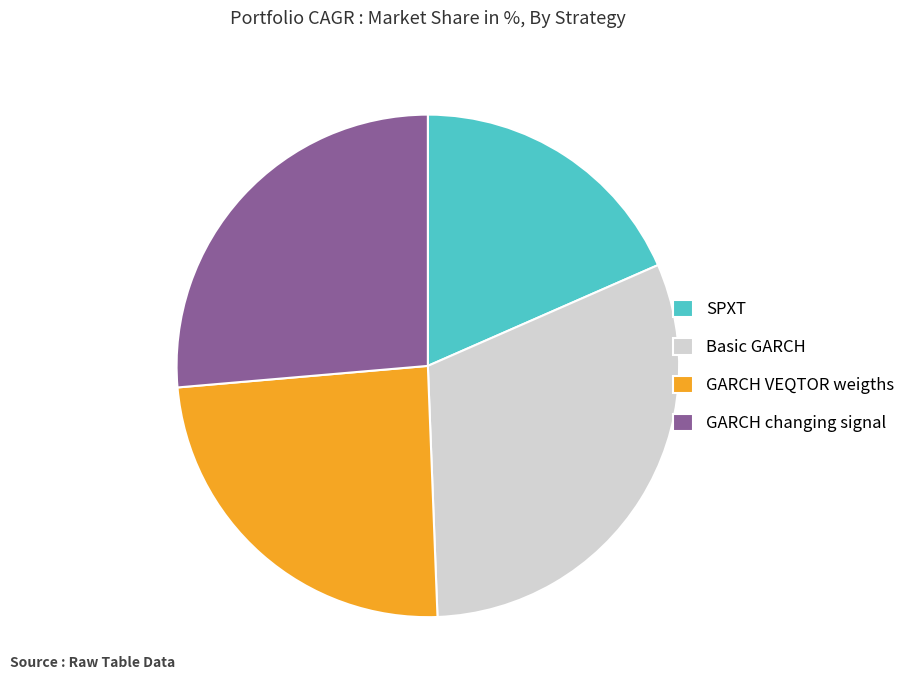

Combined, do GARCH VEQTOR weigths and SPXT account for over 50%?

No